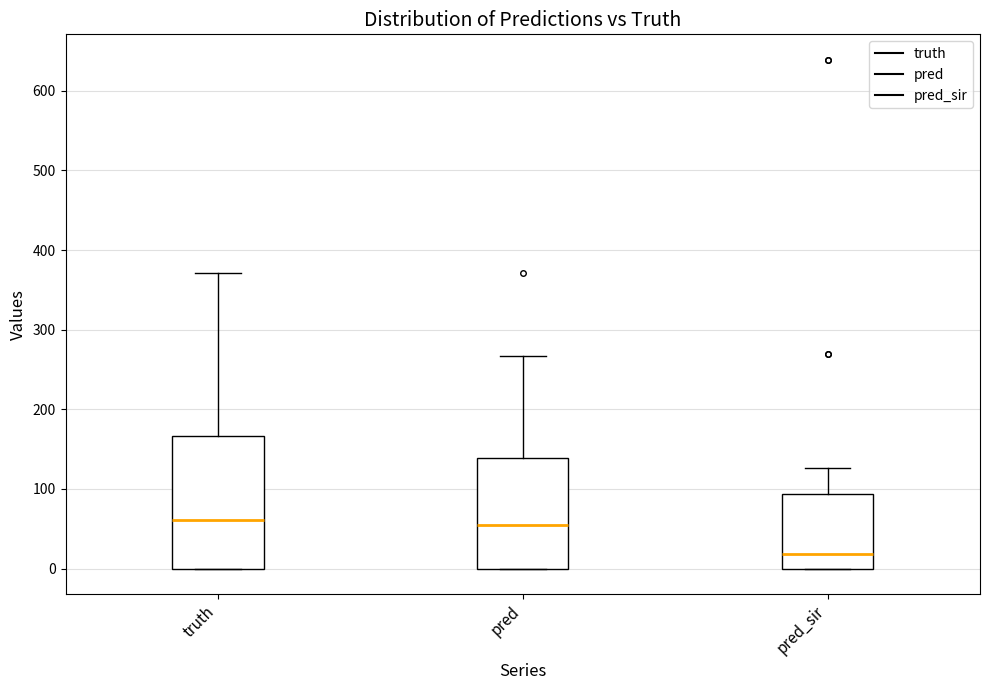

Comparing the boxes themselves (not the whiskers), which one is the tallest?

truth